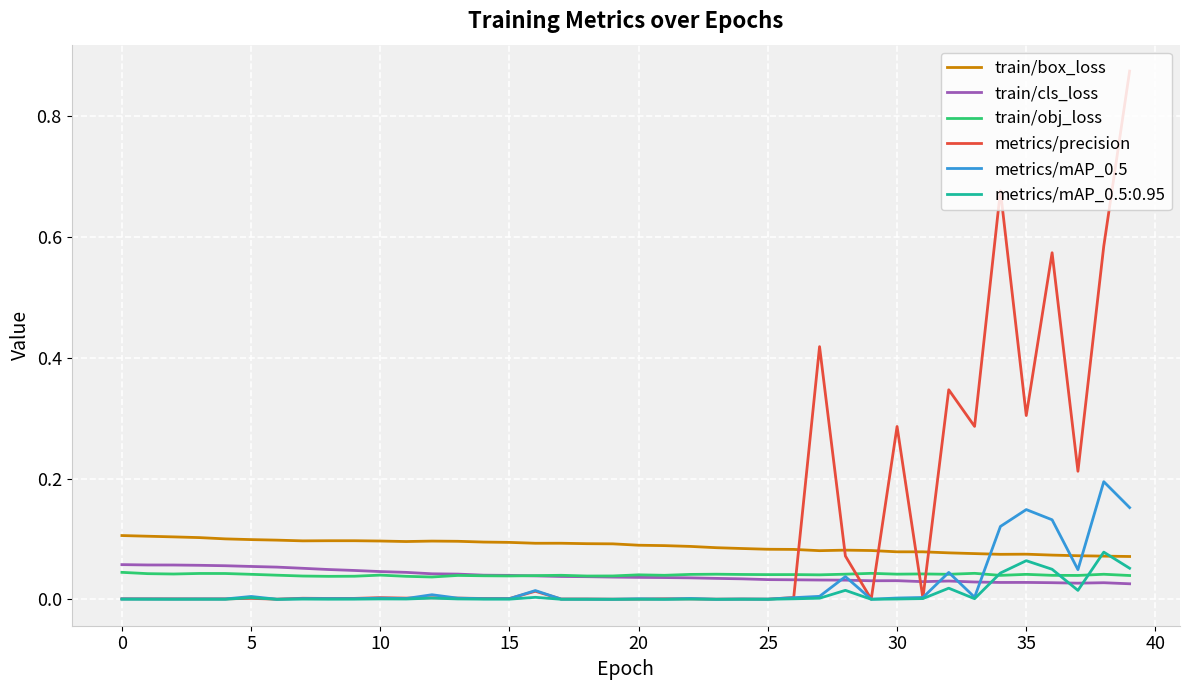

After their last crossing, which series has the higher values: metrics/mAP_0.5 or train/cls_loss?

metrics/mAP_0.5